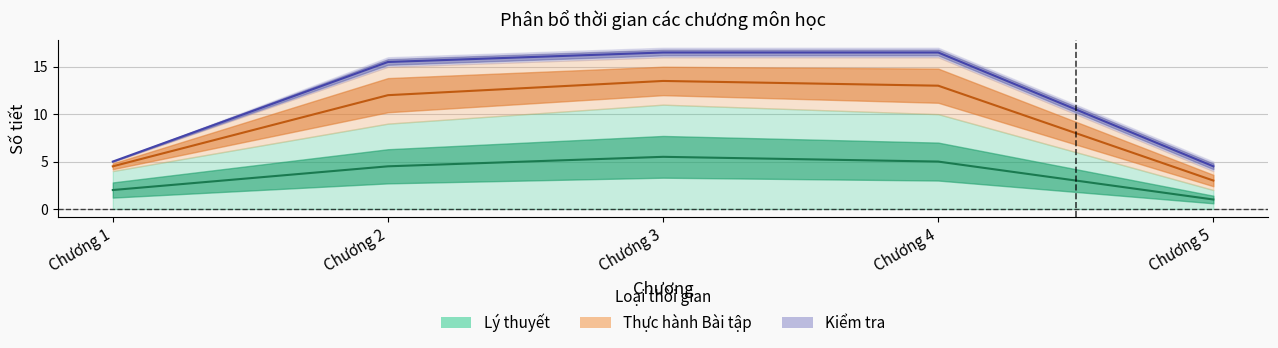

List the series in order of their overall mean, lowest first.

Kiểm tra, Thực hành Bài tập, Lý thuyết